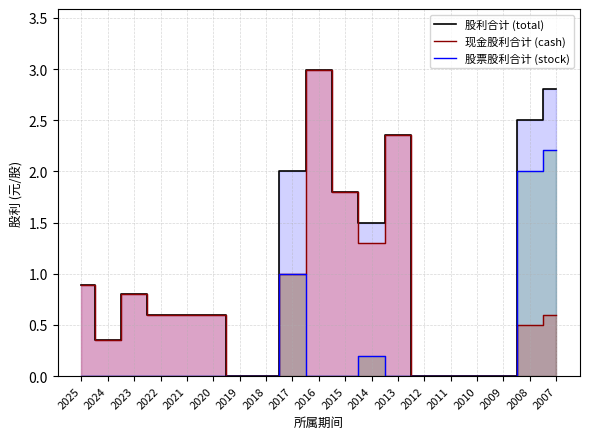

Does the chart have visible grid lines?

Yes